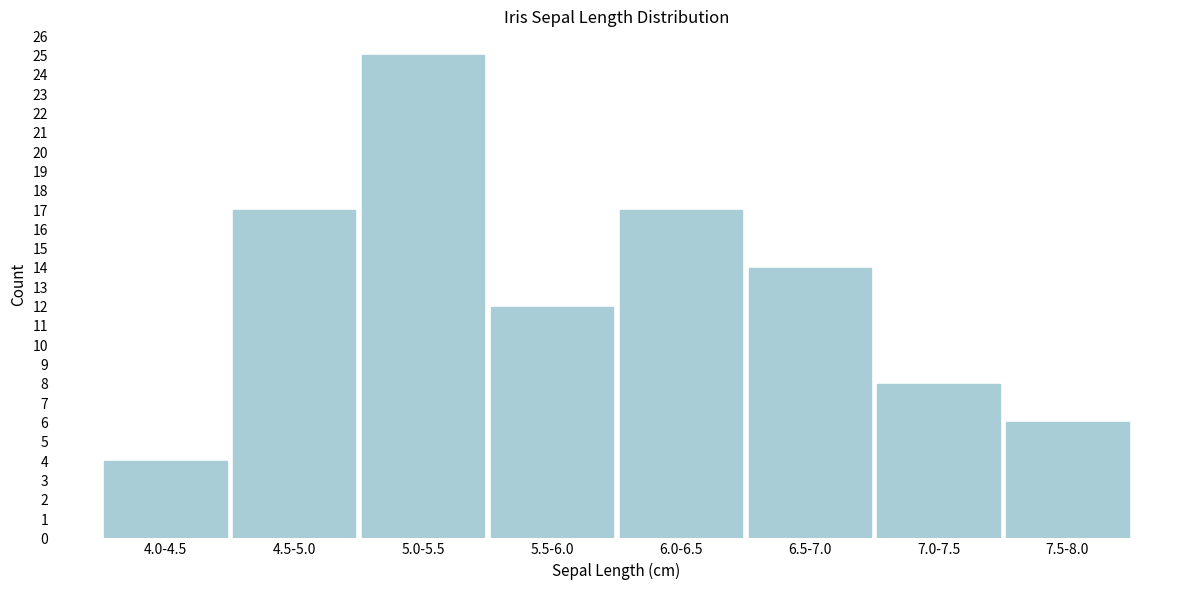

Reading left to right, what are all the values shown in this chart?

4	17	25	12	17	14	8	6